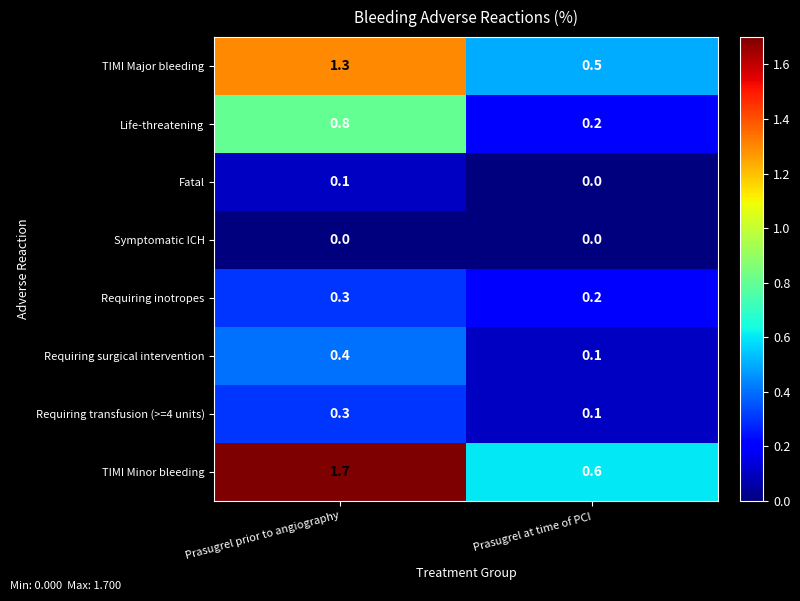

List the labels in order of Requiring inotropes value, largest first.

Prasugrel prior to angiography, Prasugrel at time of PCI